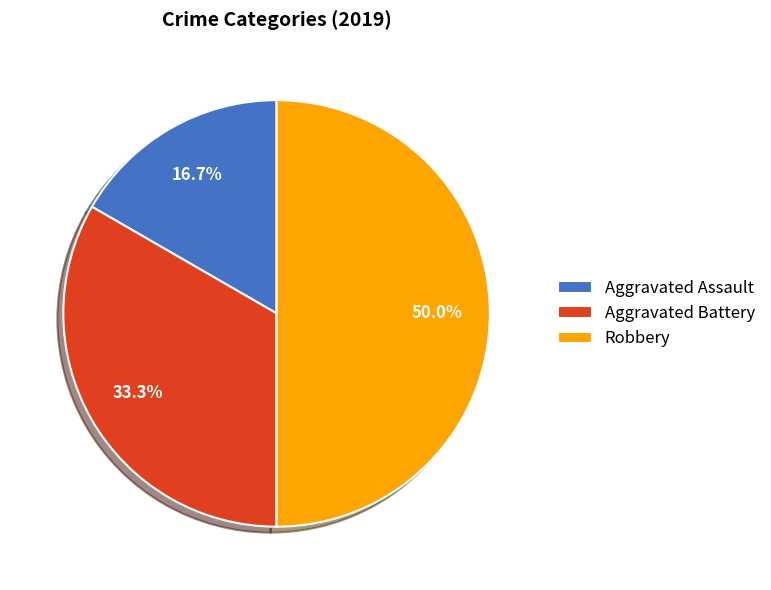

How many segments does this pie chart have?

3